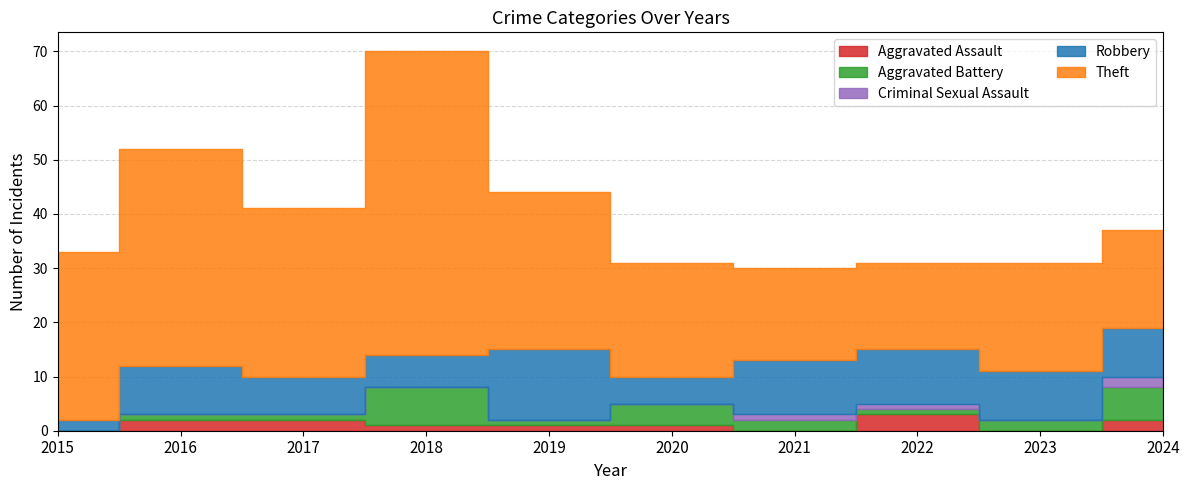

Which series has the largest range (max minus min)?

Theft